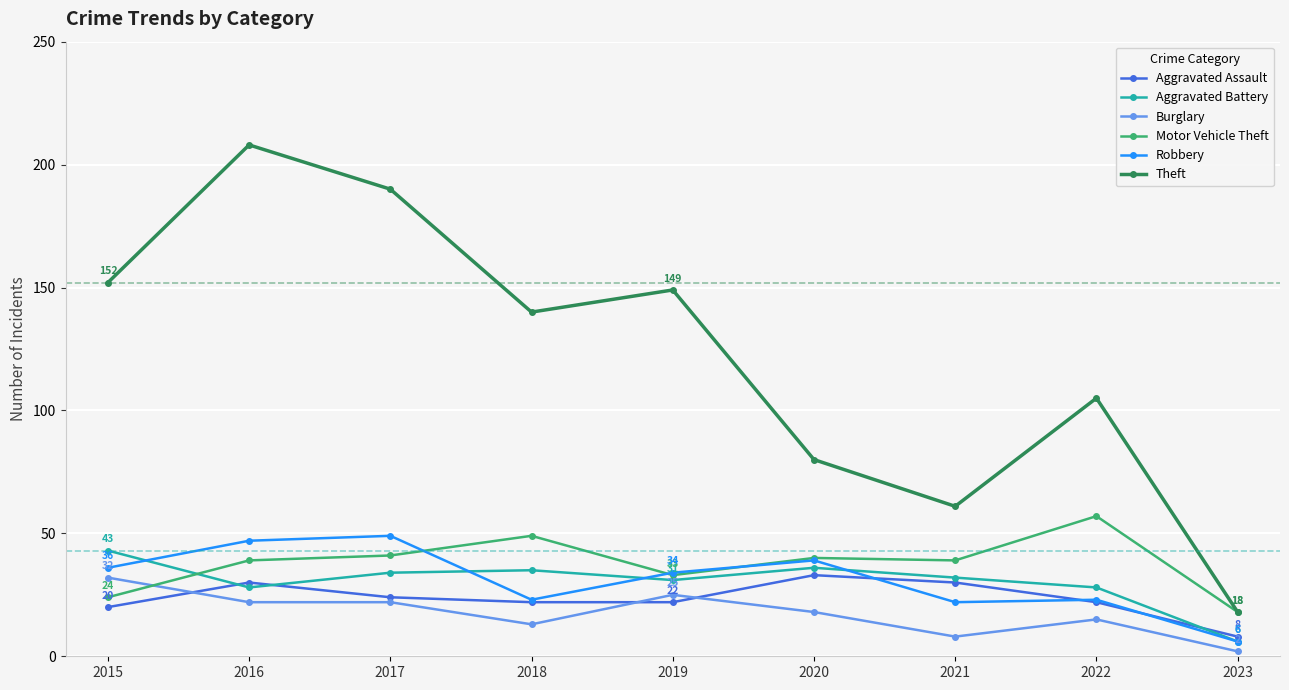

The value of Robbery at 2018 is 23. True or false?

True